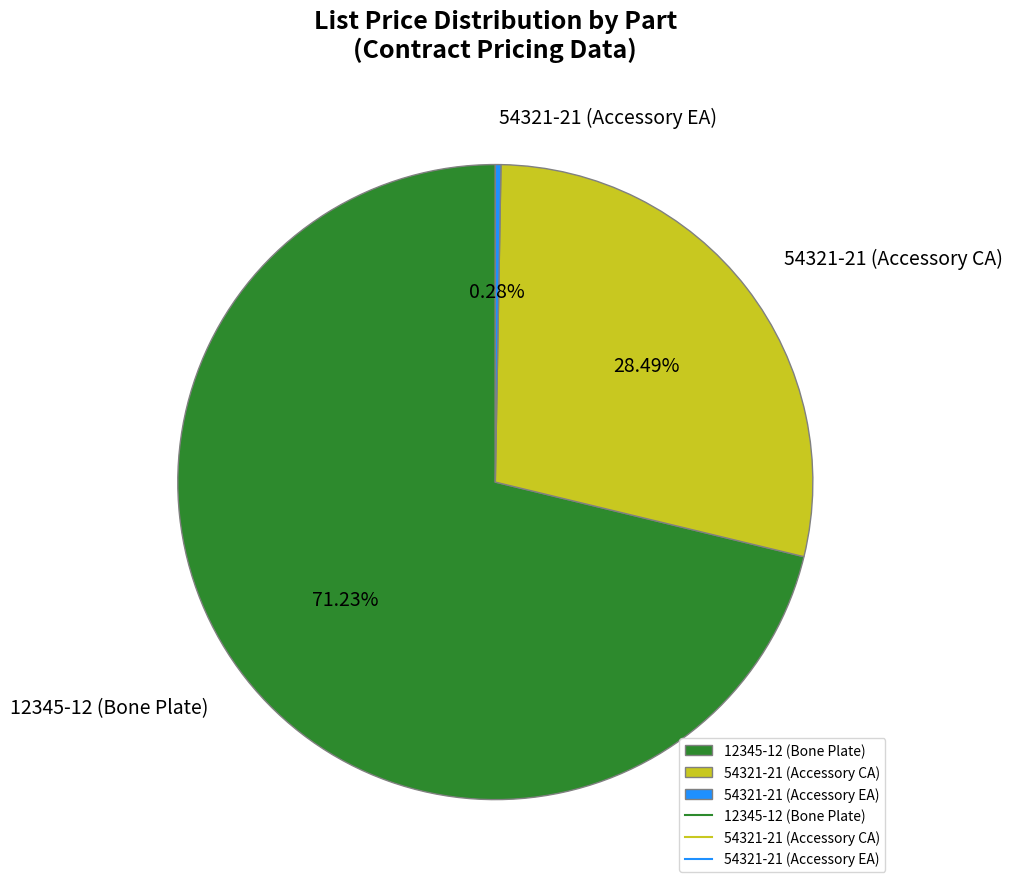

How many segments does this pie chart have?

3